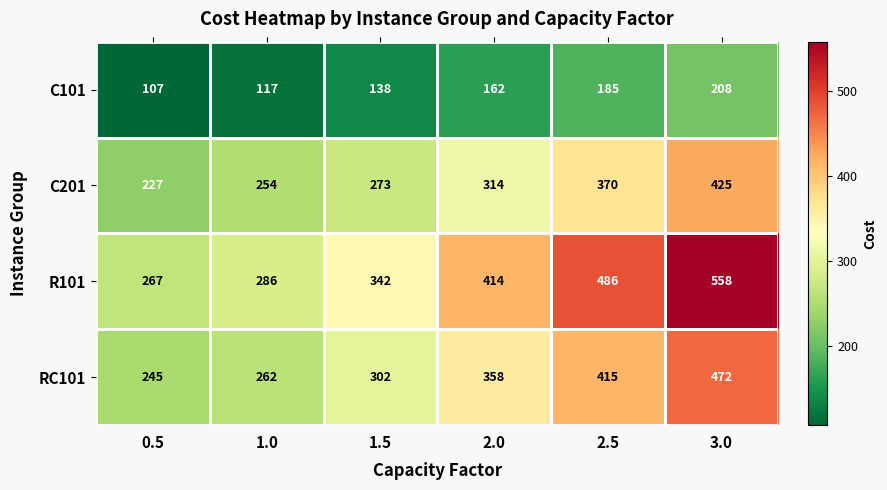

Is it true that R101 equals 267 at 0.5?

True